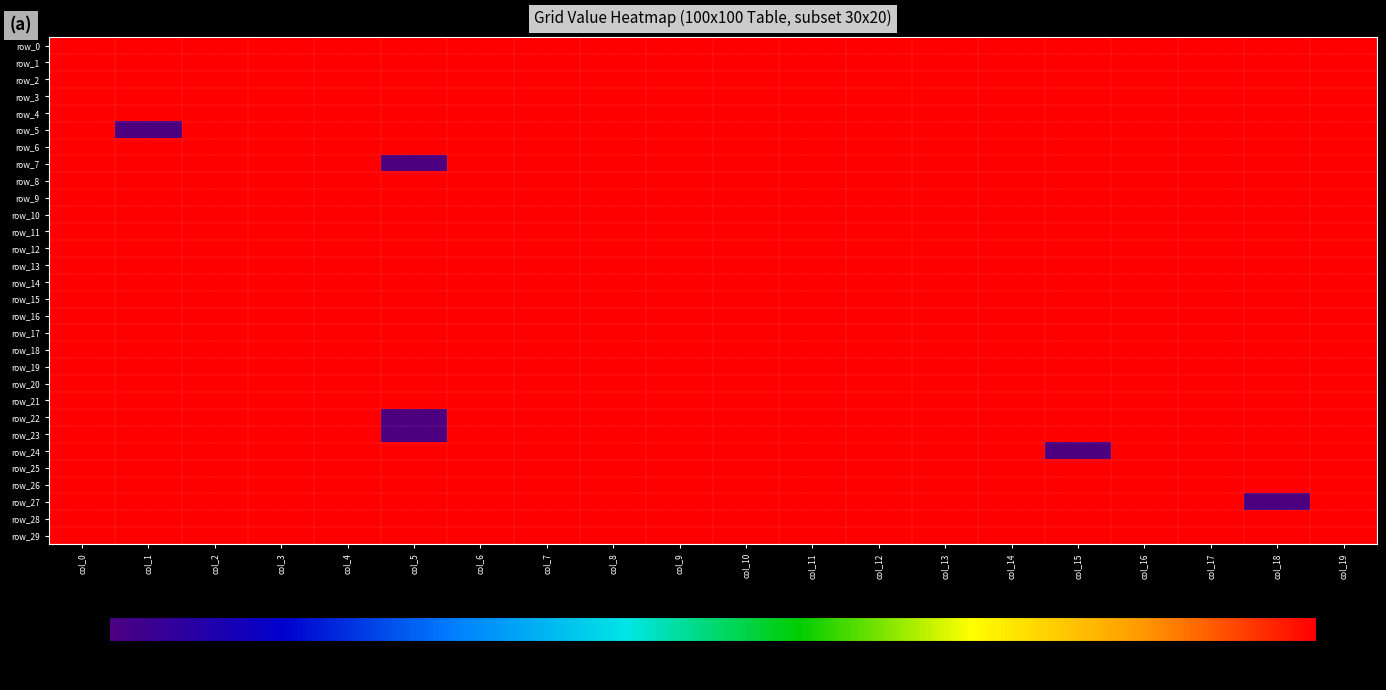

Reading right to left, list all the values displayed in this chart.

row_0: col_19=1	col_18=1	col_17=1	col_16=1	col_15=1	col_14=1	col_13=1	col_12=1	col_11=1	col_10=1	col_9=1	col_8=1	col_7=1	col_6=1	col_5=1	col_4=1	col_3=1	col_2=1	col_1=1	col_0=1
row_1: col_19=1	col_18=1	col_17=1	col_16=1	col_15=1	col_14=1	col_13=1	col_12=1	col_11=1	col_10=1	col_9=1	col_8=1	col_7=1	col_6=1	col_5=1	col_4=1	col_3=1	col_2=1	col_1=1	col_0=1
row_2: col_19=1	col_18=1	col_17=1	col_16=1	col_15=1	col_14=1	col_13=1	col_12=1	col_11=1	col_10=1	col_9=1	col_8=1	col_7=1	col_6=1	col_5=1	col_4=1	col_3=1	col_2=1	col_1=1	col_0=1
row_3: col_19=1	col_18=1	col_17=1	col_16=1	col_15=1	col_14=1	col_13=1	col_12=1	col_11=1	col_10=1	col_9=1	col_8=1	col_7=1	col_6=1	col_5=1	col_4=1	col_3=1	col_2=1	col_1=1	col_0=1
row_4: col_19=1	col_18=1	col_17=1	col_16=1	col_15=1	col_14=1	col_13=1	col_12=1	col_11=1	col_10=1	col_9=1	col_8=1	col_7=1	col_6=1	col_5=1	col_4=1	col_3=1	col_2=1	col_1=1	col_0=1
row_5: col_19=1	col_18=1	col_17=1	col_16=1	col_15=1	col_14=1	col_13=1	col_12=1	col_11=1	col_10=1	col_9=1	col_8=1	col_7=1	col_6=1	col_5=1	col_4=1	col_3=1	col_2=1	col_1=-1	col_0=1
row_6: col_19=1	col_18=1	col_17=1	col_16=1	col_15=1	col_14=1	col_13=1	col_12=1	col_11=1	col_10=1	col_9=1	col_8=1	col_7=1	col_6=1	col_5=1	col_4=1	col_3=1	col_2=1	col_1=1	col_0=1
row_7: col_19=1	col_18=1	col_17=1	col_16=1	col_15=1	col_14=1	col_13=1	col_12=1	col_11=1	col_10=1	col_9=1	col_8=1	col_7=1	col_6=1	col_5=-1	col_4=1	col_3=1	col_2=1	col_1=1	col_0=1
row_8: col_19=1	col_18=1	col_17=1	col_16=1	col_15=1	col_14=1	col_13=1	col_12=1	col_11=1	col_10=1	col_9=1	col_8=1	col_7=1	col_6=1	col_5=1	col_4=1	col_3=1	col_2=1	col_1=1	col_0=1
row_9: col_19=1	col_18=1	col_17=1	col_16=1	col_15=1	col_14=1	col_13=1	col_12=1	col_11=1	col_10=1	col_9=1	col_8=1	col_7=1	col_6=1	col_5=1	col_4=1	col_3=1	col_2=1	col_1=1	col_0=1
row_10: col_19=1	col_18=1	col_17=1	col_16=1	col_15=1	col_14=1	col_13=1	col_12=1	col_11=1	col_10=1	col_9=1	col_8=1	col_7=1	col_6=1	col_5=1	col_4=1	col_3=1	col_2=1	col_1=1	col_0=1
row_11: col_19=1	col_18=1	col_17=1	col_16=1	col_15=1	col_14=1	col_13=1	col_12=1	col_11=1	col_10=1	col_9=1	col_8=1	col_7=1	col_6=1	col_5=1	col_4=1	col_3=1	col_2=1	col_1=1	col_0=1
row_12: col_19=1	col_18=1	col_17=1	col_16=1	col_15=1	col_14=1	col_13=1	col_12=1	col_11=1	col_10=1	col_9=1	col_8=1	col_7=1	col_6=1	col_5=1	col_4=1	col_3=1	col_2=1	col_1=1	col_0=1
row_13: col_19=1	col_18=1	col_17=1	col_16=1	col_15=1	col_14=1	col_13=1	col_12=1	col_11=1	col_10=1	col_9=1	col_8=1	col_7=1	col_6=1	col_5=1	col_4=1	col_3=1	col_2=1	col_1=1	col_0=1
row_14: col_19=1	col_18=1	col_17=1	col_16=1	col_15=1	col_14=1	col_13=1	col_12=1	col_11=1	col_10=1	col_9=1	col_8=1	col_7=1	col_6=1	col_5=1	col_4=1	col_3=1	col_2=1	col_1=1	col_0=1
row_15: col_19=1	col_18=1	col_17=1	col_16=1	col_15=1	col_14=1	col_13=1	col_12=1	col_11=1	col_10=1	col_9=1	col_8=1	col_7=1	col_6=1	col_5=1	col_4=1	col_3=1	col_2=1	col_1=1	col_0=1
row_16: col_19=1	col_18=1	col_17=1	col_16=1	col_15=1	col_14=1	col_13=1	col_12=1	col_11=1	col_10=1	col_9=1	col_8=1	col_7=1	col_6=1	col_5=1	col_4=1	col_3=1	col_2=1	col_1=1	col_0=1
row_17: col_19=1	col_18=1	col_17=1	col_16=1	col_15=1	col_14=1	col_13=1	col_12=1	col_11=1	col_10=1	col_9=1	col_8=1	col_7=1	col_6=1	col_5=1	col_4=1	col_3=1	col_2=1	col_1=1	col_0=1
row_18: col_19=1	col_18=1	col_17=1	col_16=1	col_15=1	col_14=1	col_13=1	col_12=1	col_11=1	col_10=1	col_9=1	col_8=1	col_7=1	col_6=1	col_5=1	col_4=1	col_3=1	col_2=1	col_1=1	col_0=1
row_19: col_19=1	col_18=1	col_17=1	col_16=1	col_15=1	col_14=1	col_13=1	col_12=1	col_11=1	col_10=1	col_9=1	col_8=1	col_7=1	col_6=1	col_5=1	col_4=1	col_3=1	col_2=1	col_1=1	col_0=1
row_20: col_19=1	col_18=1	col_17=1	col_16=1	col_15=1	col_14=1	col_13=1	col_12=1	col_11=1	col_10=1	col_9=1	col_8=1	col_7=1	col_6=1	col_5=1	col_4=1	col_3=1	col_2=1	col_1=1	col_0=1
row_21: col_19=1	col_18=1	col_17=1	col_16=1	col_15=1	col_14=1	col_13=1	col_12=1	col_11=1	col_10=1	col_9=1	col_8=1	col_7=1	col_6=1	col_5=1	col_4=1	col_3=1	col_2=1	col_1=1	col_0=1
row_22: col_19=1	col_18=1	col_17=1	col_16=1	col_15=1	col_14=1	col_13=1	col_12=1	col_11=1	col_10=1	col_9=1	col_8=1	col_7=1	col_6=1	col_5=-1	col_4=1	col_3=1	col_2=1	col_1=1	col_0=1
row_23: col_19=1	col_18=1	col_17=1	col_16=1	col_15=1	col_14=1	col_13=1	col_12=1	col_11=1	col_10=1	col_9=1	col_8=1	col_7=1	col_6=1	col_5=-1	col_4=1	col_3=1	col_2=1	col_1=1	col_0=1
row_24: col_19=1	col_18=1	col_17=1	col_16=1	col_15=-1	col_14=1	col_13=1	col_12=1	col_11=1	col_10=1	col_9=1	col_8=1	col_7=1	col_6=1	col_5=1	col_4=1	col_3=1	col_2=1	col_1=1	col_0=1
row_25: col_19=1	col_18=1	col_17=1	col_16=1	col_15=1	col_14=1	col_13=1	col_12=1	col_11=1	col_10=1	col_9=1	col_8=1	col_7=1	col_6=1	col_5=1	col_4=1	col_3=1	col_2=1	col_1=1	col_0=1
row_26: col_19=1	col_18=1	col_17=1	col_16=1	col_15=1	col_14=1	col_13=1	col_12=1	col_11=1	col_10=1	col_9=1	col_8=1	col_7=1	col_6=1	col_5=1	col_4=1	col_3=1	col_2=1	col_1=1	col_0=1
row_27: col_19=1	col_18=-1	col_17=1	col_16=1	col_15=1	col_14=1	col_13=1	col_12=1	col_11=1	col_10=1	col_9=1	col_8=1	col_7=1	col_6=1	col_5=1	col_4=1	col_3=1	col_2=1	col_1=1	col_0=1
row_28: col_19=1	col_18=1	col_17=1	col_16=1	col_15=1	col_14=1	col_13=1	col_12=1	col_11=1	col_10=1	col_9=1	col_8=1	col_7=1	col_6=1	col_5=1	col_4=1	col_3=1	col_2=1	col_1=1	col_0=1
row_29: col_19=1	col_18=1	col_17=1	col_16=1	col_15=1	col_14=1	col_13=1	col_12=1	col_11=1	col_10=1	col_9=1	col_8=1	col_7=1	col_6=1	col_5=1	col_4=1	col_3=1	col_2=1	col_1=1	col_0=1